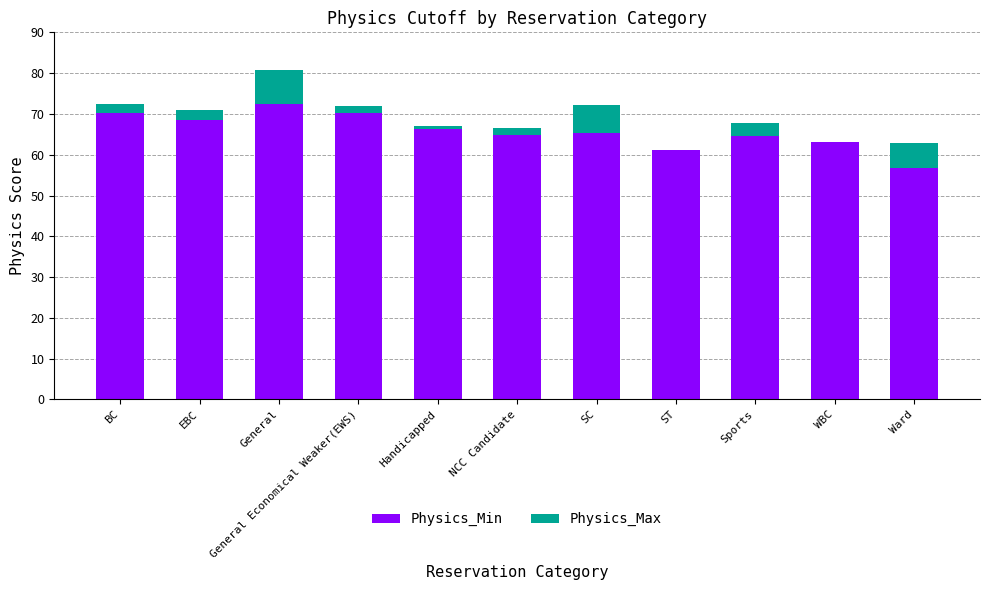

What are all the series names shown in the legend?

Physics_Min, Physics_Max